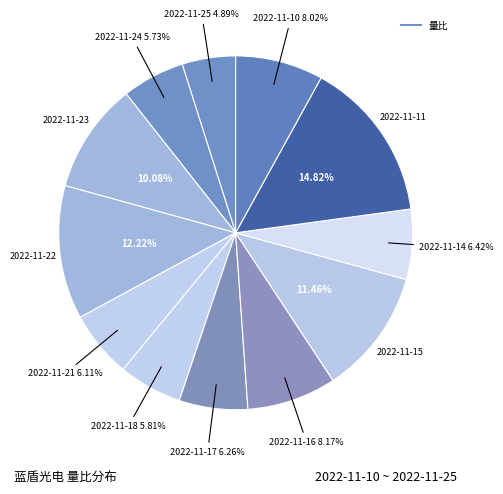

How many segments does this pie chart have?

12